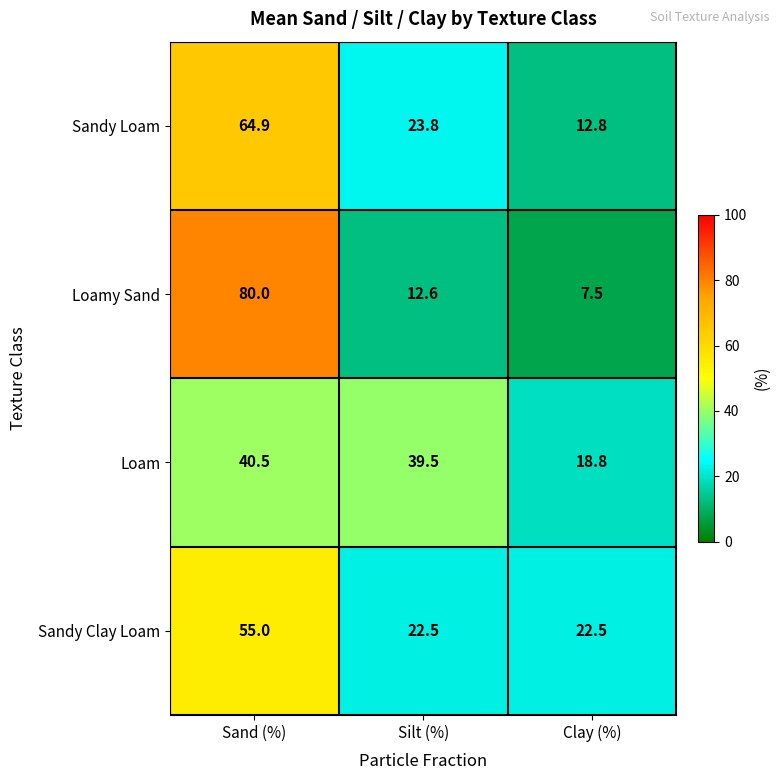

At which label does Loamy Sand first exceed 12?

Sand (%)